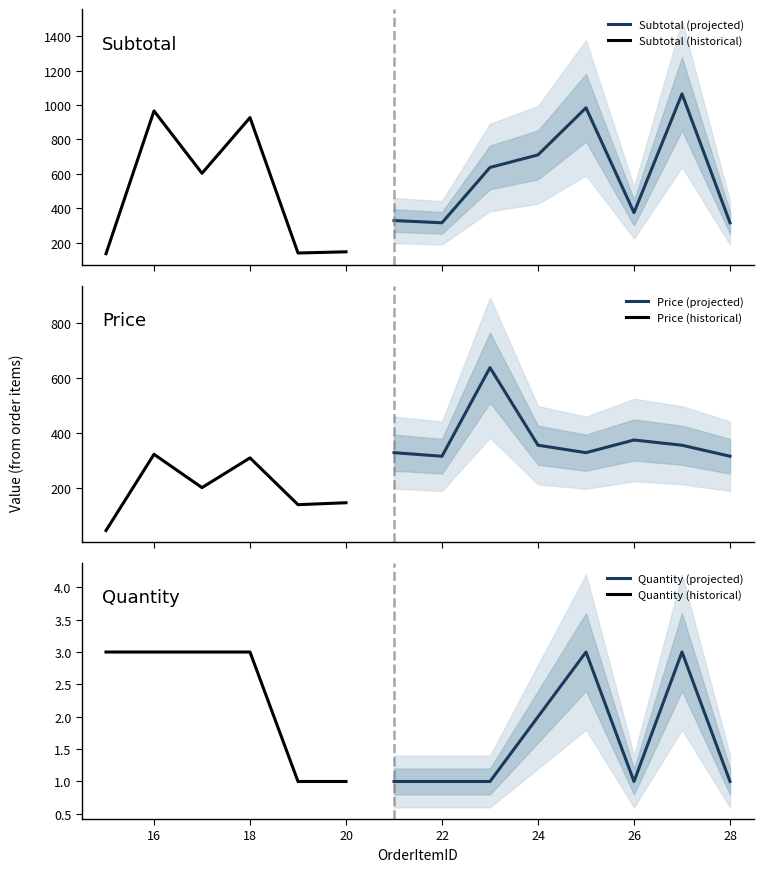

Reading left to right, transcribe all the data shown in this chart.

Subtotal: 135	966	603	927	139	146	328	315	637	710	984	374	1065	315
Price: 45	322	201	309	139	146	328	315	637	355	328	374	355	315
Quantity: 3	3	3	3	1	1	1	1	1	2	3	1	3	1